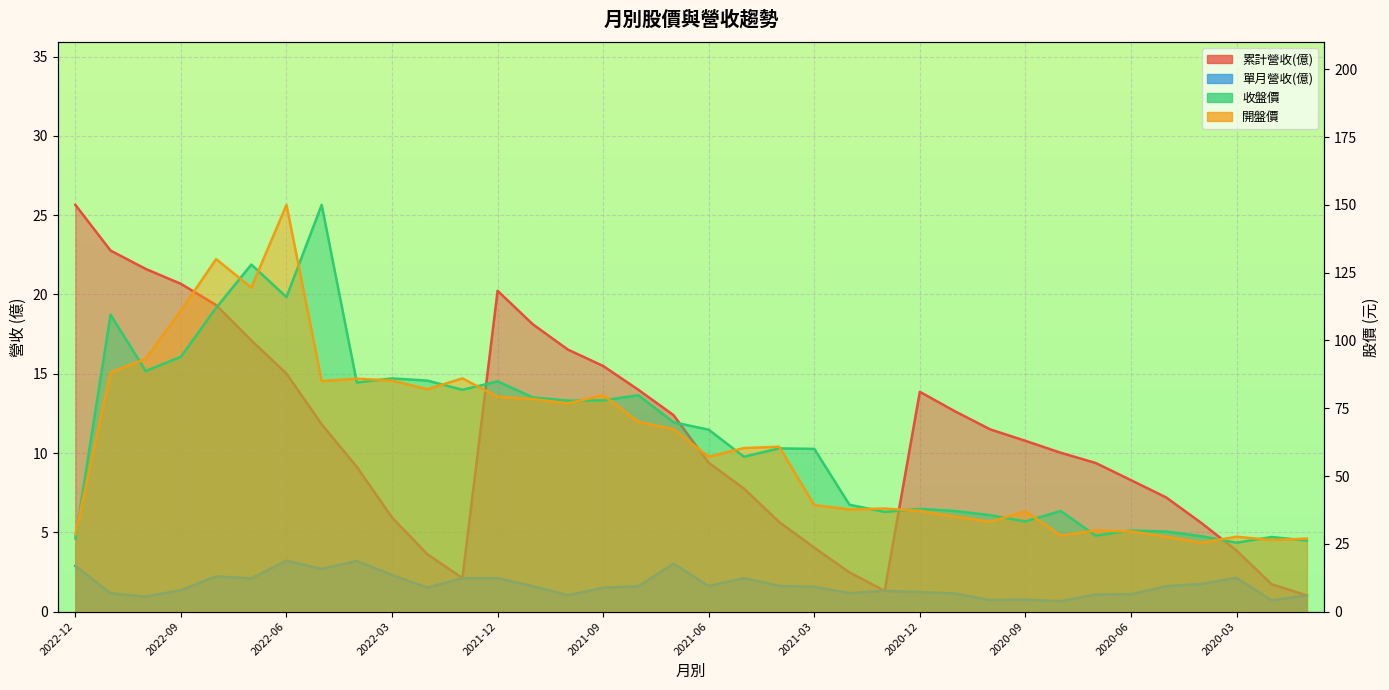

Reading left to right, transcribe all the data shown in this chart.

累計營收(億): 25.6	22.8	21.6	20.7	19.3	17.1	15.0	11.8	9.1	5.9	3.6	2.1	20.2	18.1	16.5	15.5	14.0	12.4	9.4	7.8	5.7	4.0	2.5	1.3	13.9	12.6	11.5	10.8	10.0	9.4	8.3	7.2	5.6	3.9	1.7	1.0
單月營收(億): 2.9	1.2	0.9	1.4	2.2	2.1	3.2	2.7	3.2	2.3	1.5	2.1	2.1	1.6	1.0	1.5	1.6	3.0	1.6	2.1	1.6	1.6	1.2	1.3	1.2	1.1	0.7	0.8	0.7	1.1	1.1	1.6	1.7	2.1	0.7	1.0
收盤價: 26.9	109.5	88.7	94.0	112.0	128.0	116.0	150.0	84.5	86.0	85.2	81.8	84.9	79.0	77.8	77.9	79.8	69.8	67.1	57.1	60.2	60.0	39.4	36.8	37.9	37.1	35.5	33.2	37.1	28.0	29.9	29.5	27.8	25.4	27.5	26.2
開盤價: 28.5	88.2	93.2	111.0	130.0	119.5	150.0	85.0	85.9	85.2	82.0	86.0	79.2	78.4	76.8	79.8	70.0	67.2	57.1	60.3	60.8	39.3	37.6	38.0	37.1	35.0	33.1	37.0	28.1	29.9	29.6	27.6	25.4	27.6	26.4	26.9